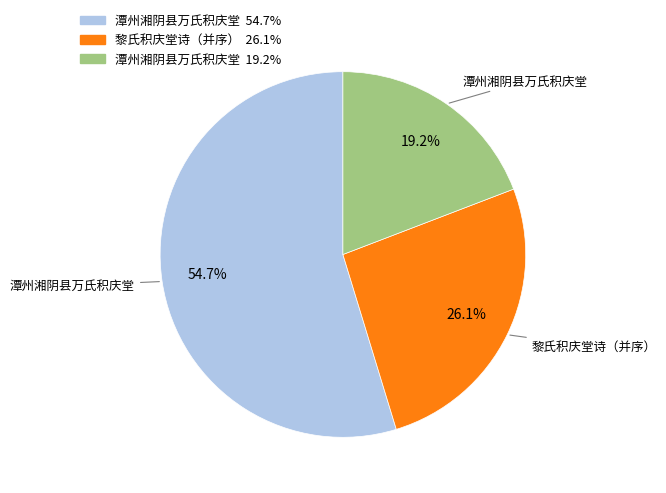

Is there any slice that represents more than half of the pie?

Yes